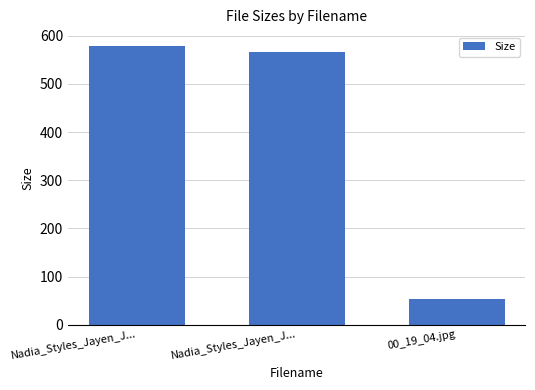

How many distinct data groups are displayed?

1